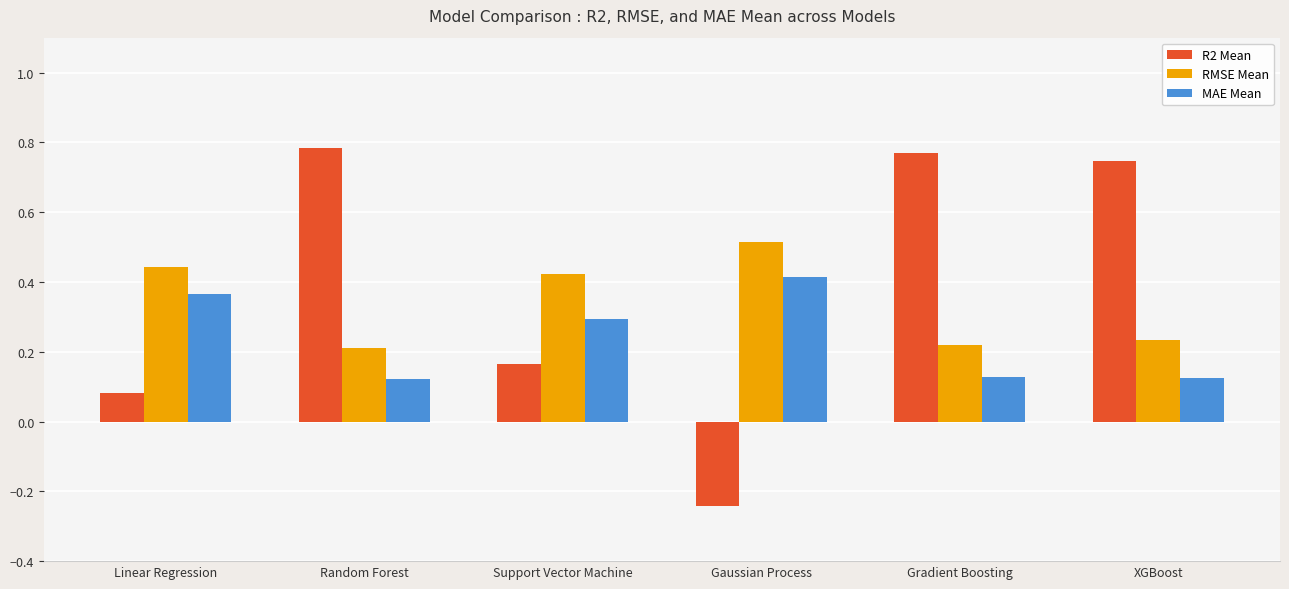

What is the difference between the maximum and minimum values in the R2 Mean series?

1.0